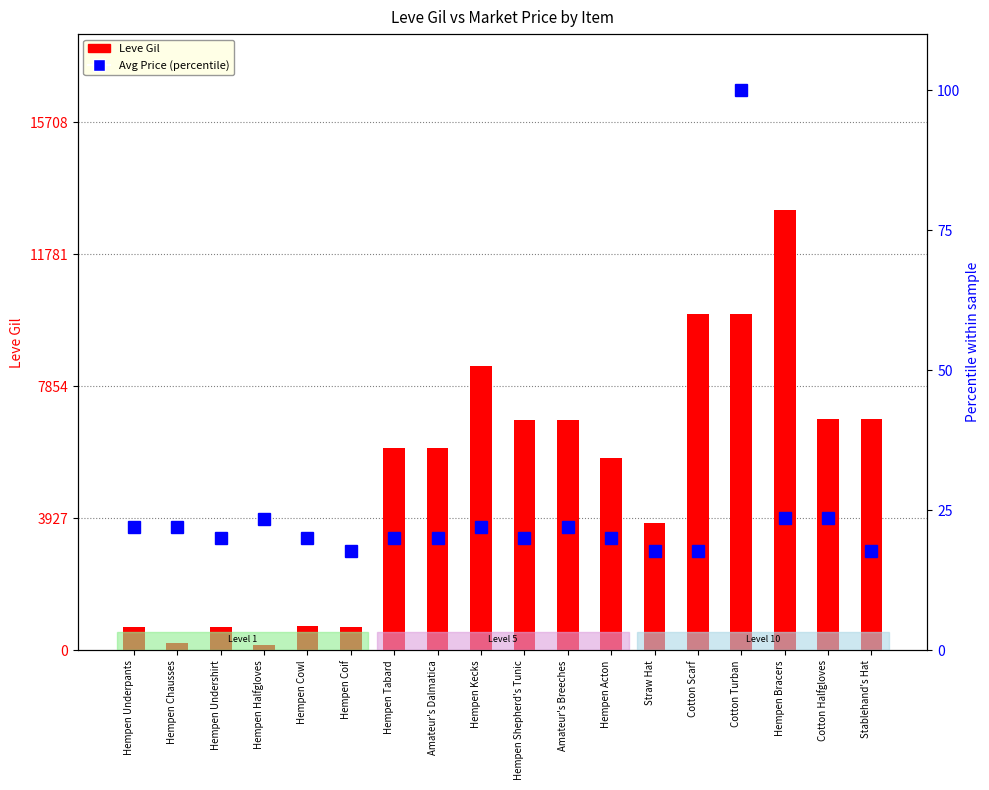

What is the sum of the currentAveragePrice (pct) values at Amateur's Dalmatica and Stablehand's Hat?

37.9